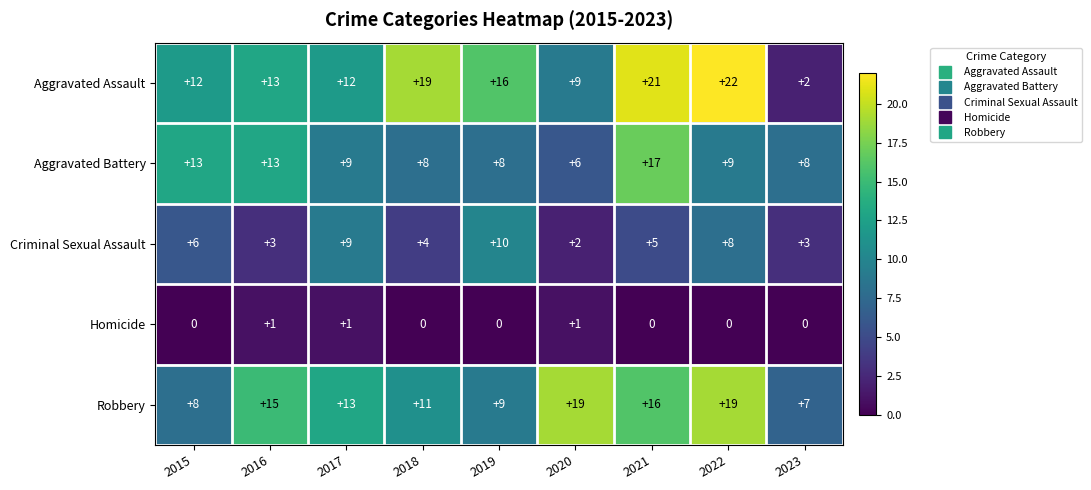

Which series changed the most between 2017 and 2023?

Aggravated Assault